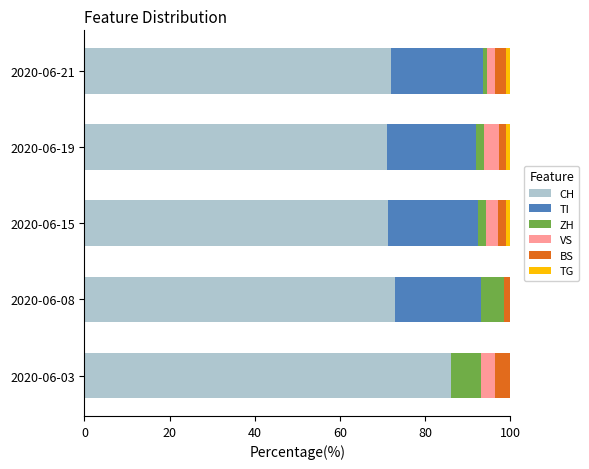

True or false: CH has a value of 72.1 at 2020-06-21.

True